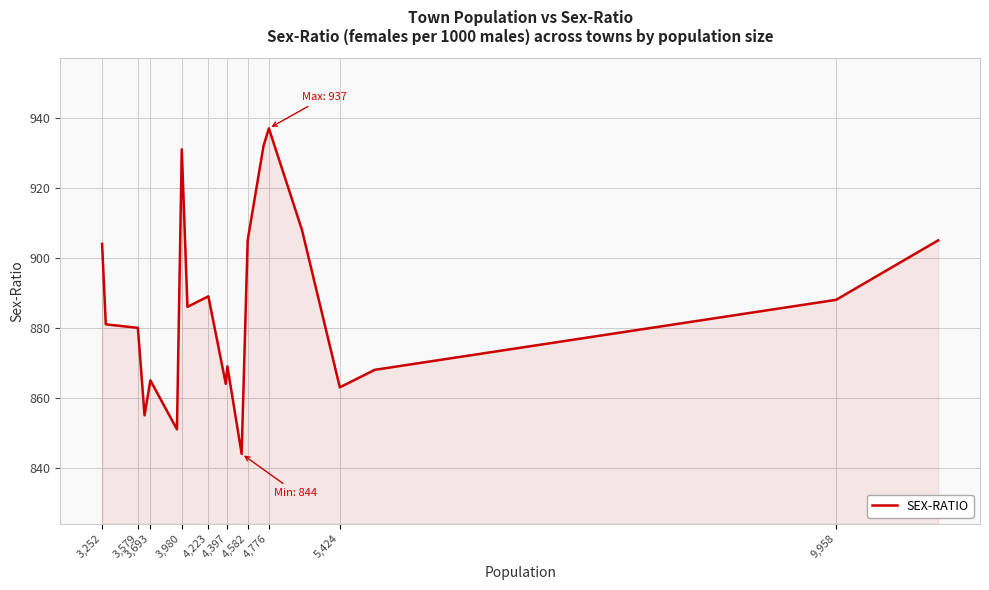

What is the maximum value shown in the chart?

937